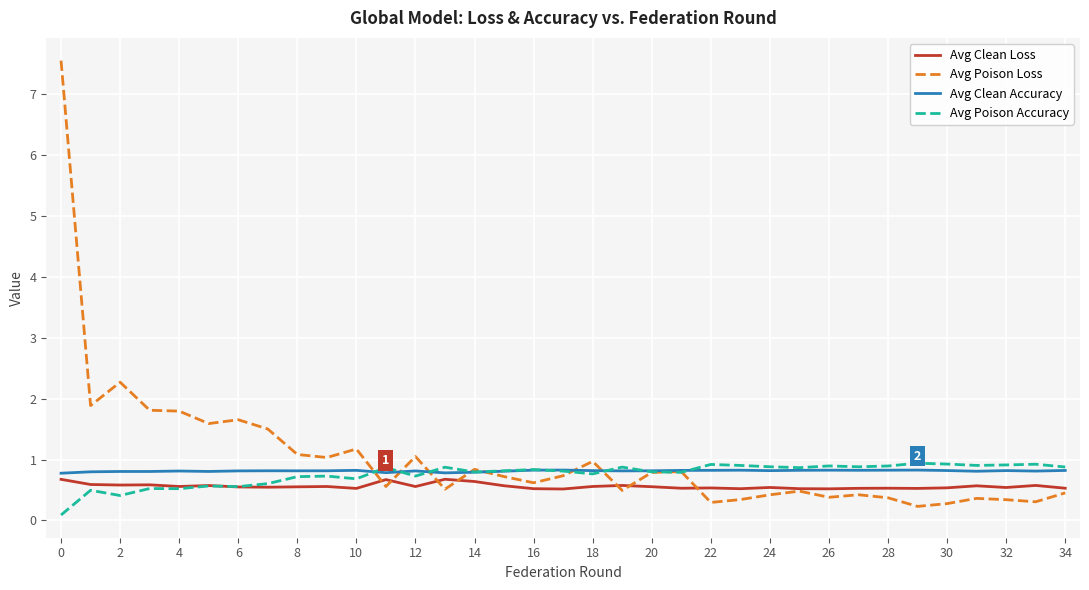

What is the difference between the second highest and minimum values in the Avg Poison Loss series?

2.0